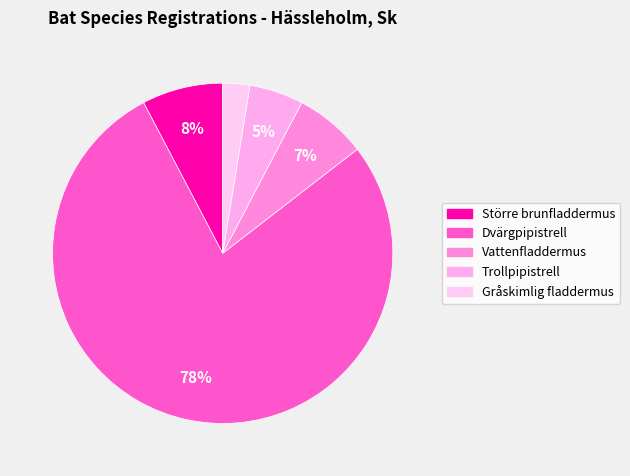

What percentage is the Gråskimlig fladdermus slice, to the nearest percent?

3%